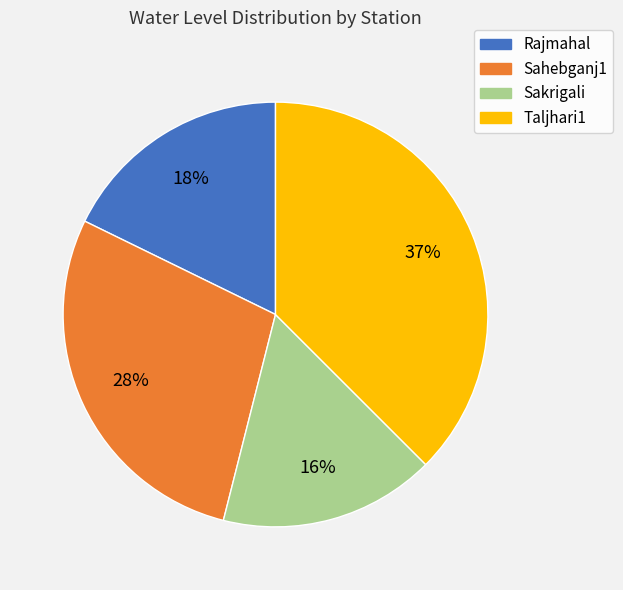

What is the smallest slice in the pie chart?

Sakrigali